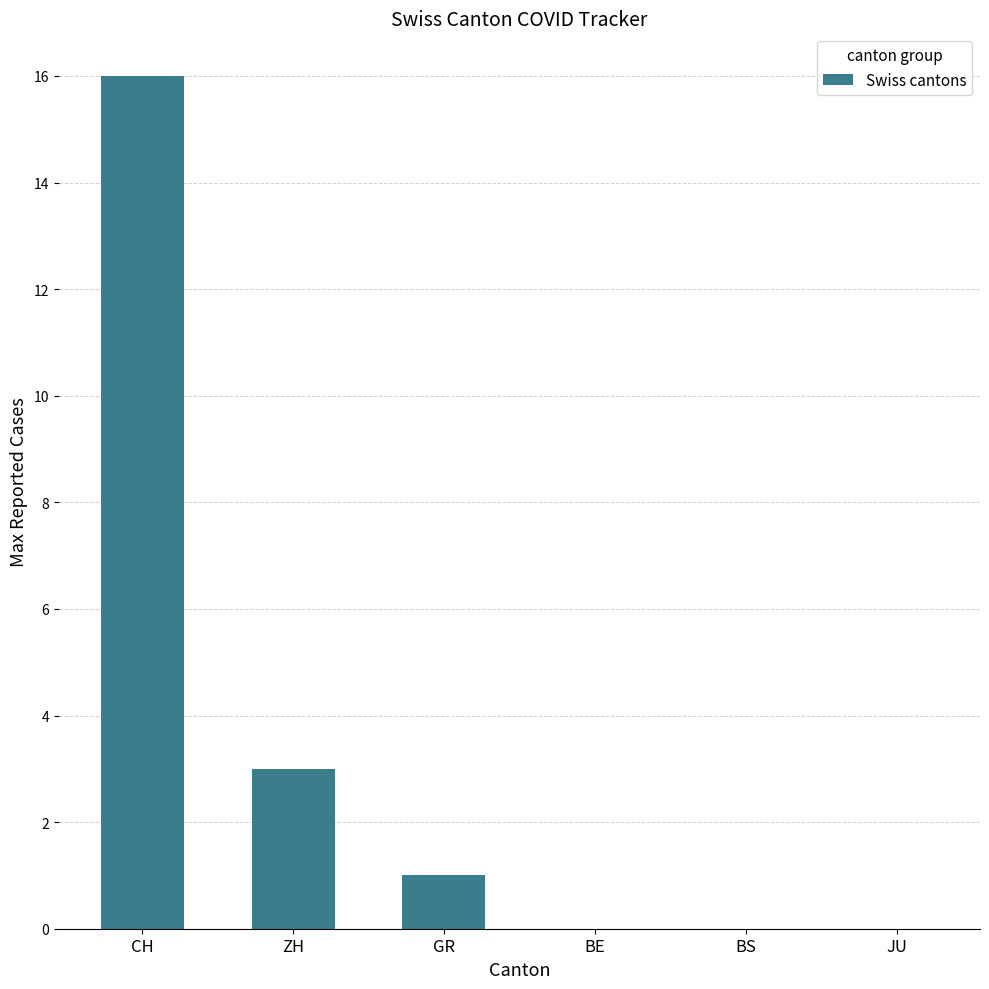

At which label is the value closest to 8?

ZH